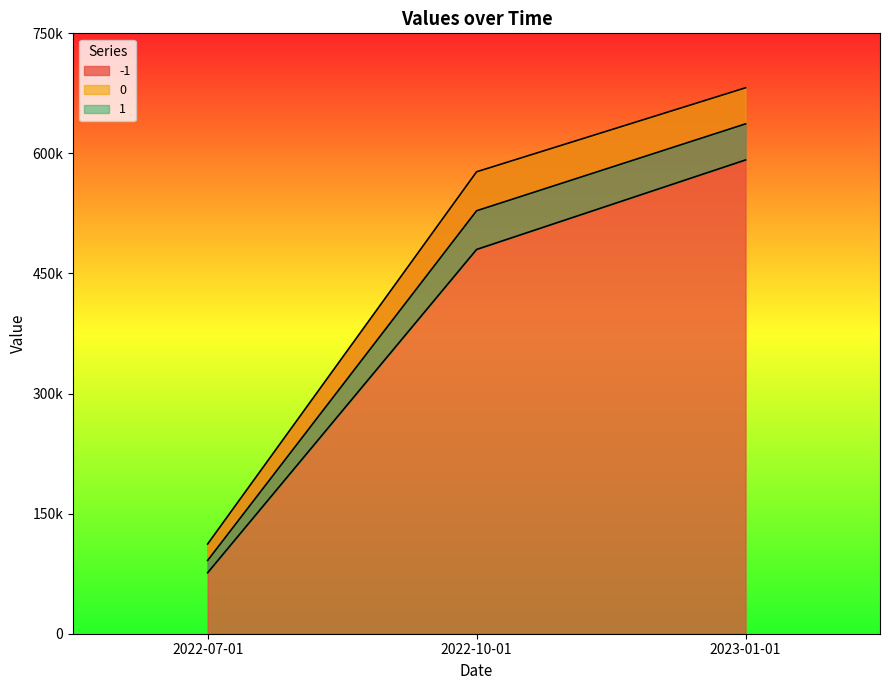

Where is 1 nearest to the value 333981?

2022-10-01